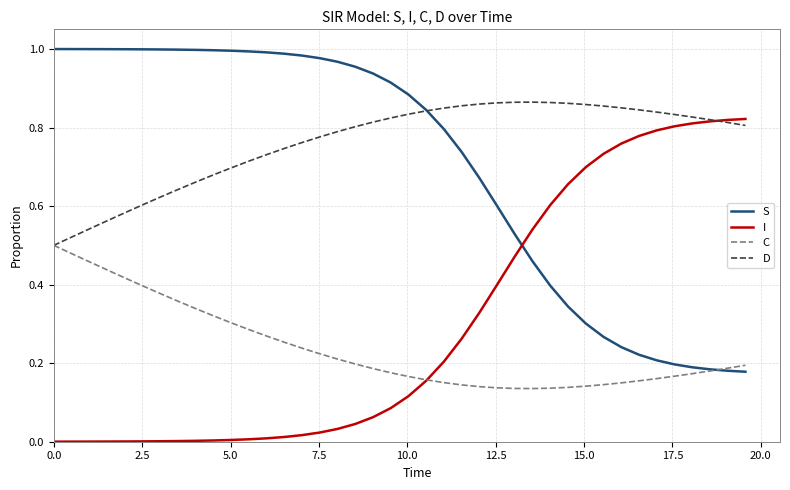

True or false: S and I cross at least once.

True